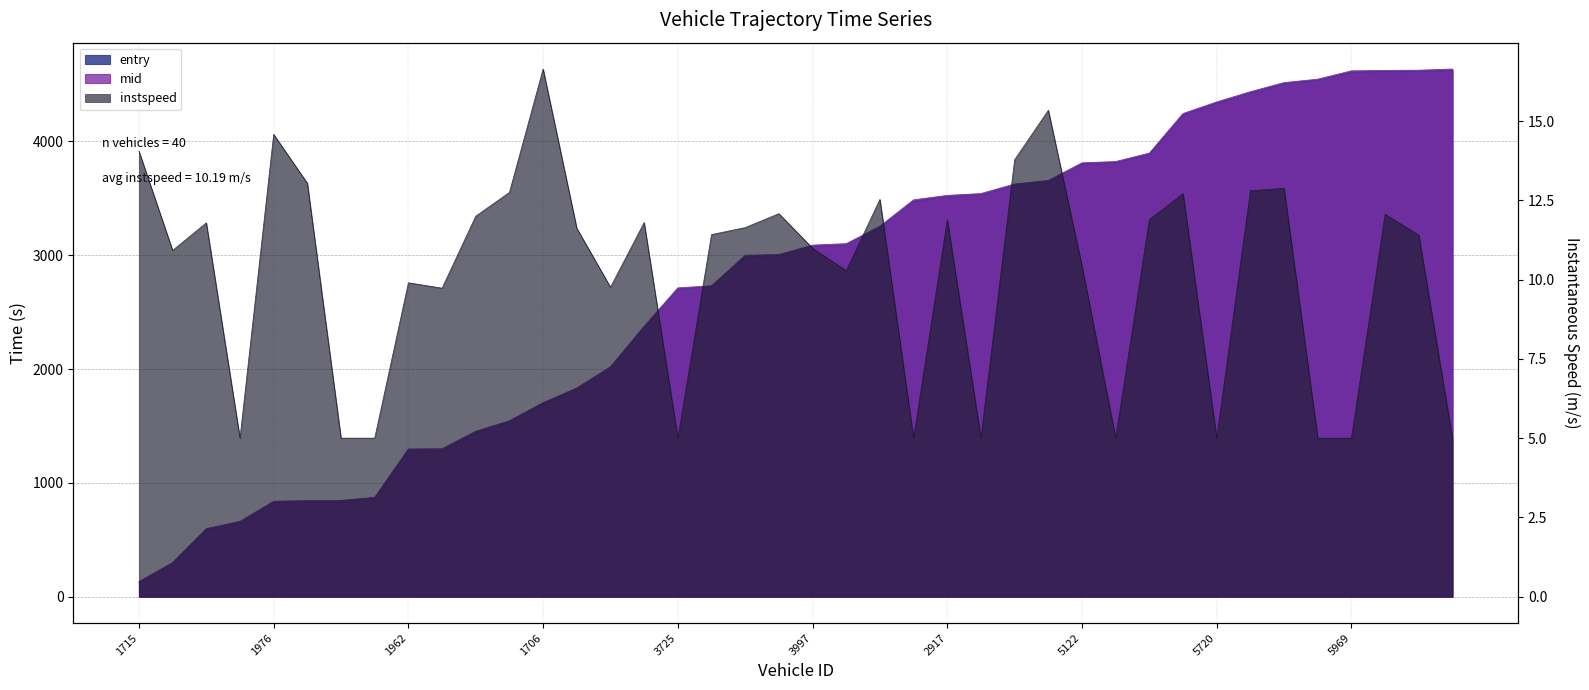

Where is instspeed nearest to the value 10?

1962